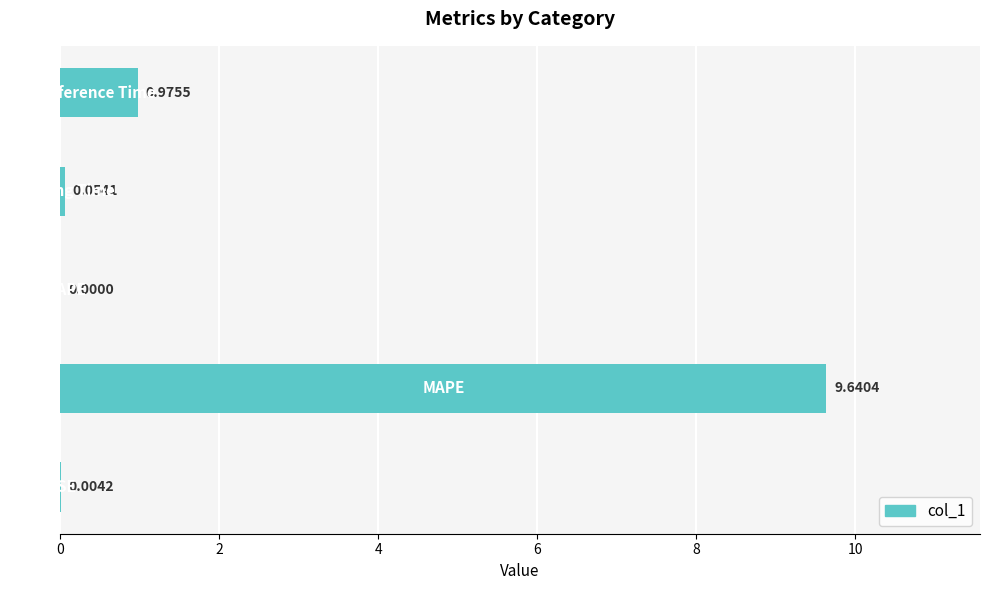

Which label corresponds to the largest value in the chart?

MAPE